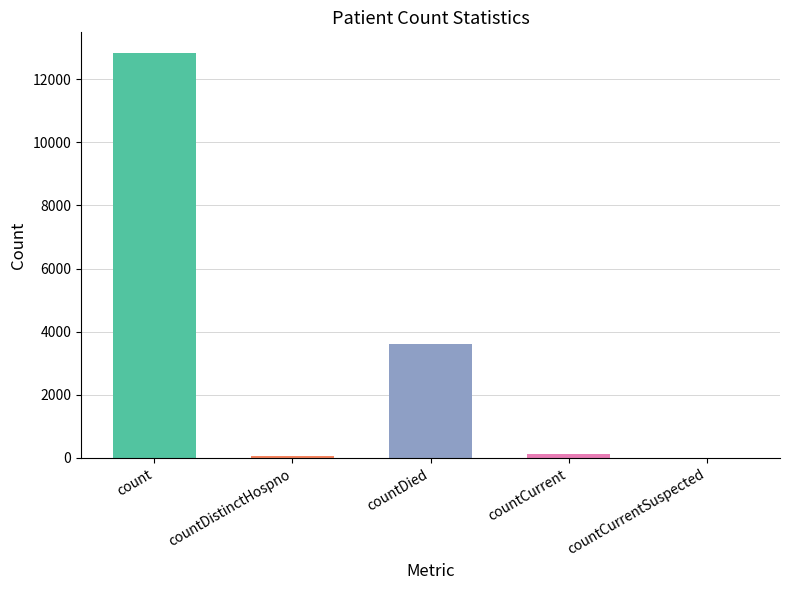

Between countCurrent and count, which is larger?

count